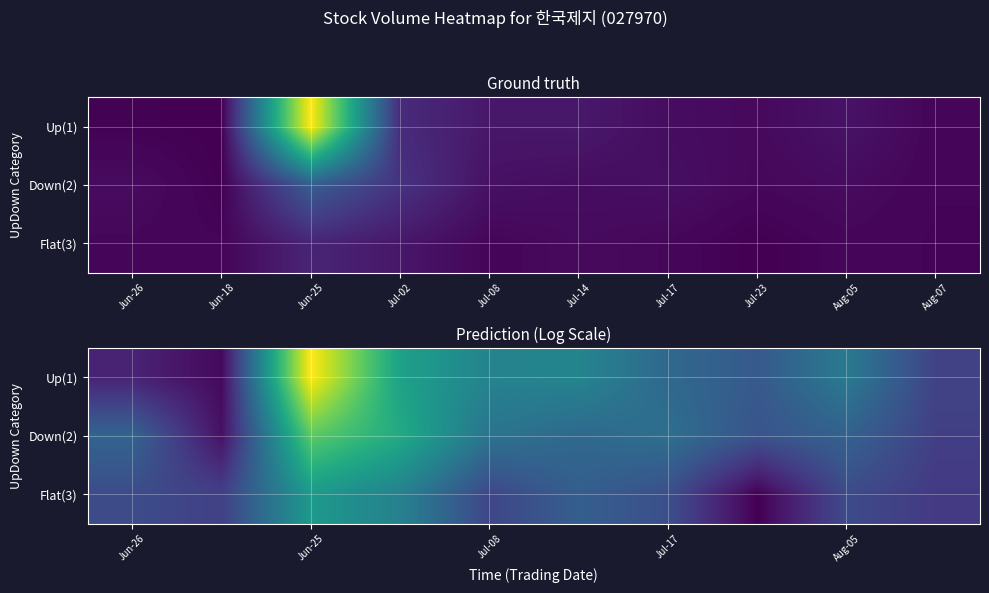

At how many categories does at least one series exceed 10?

10